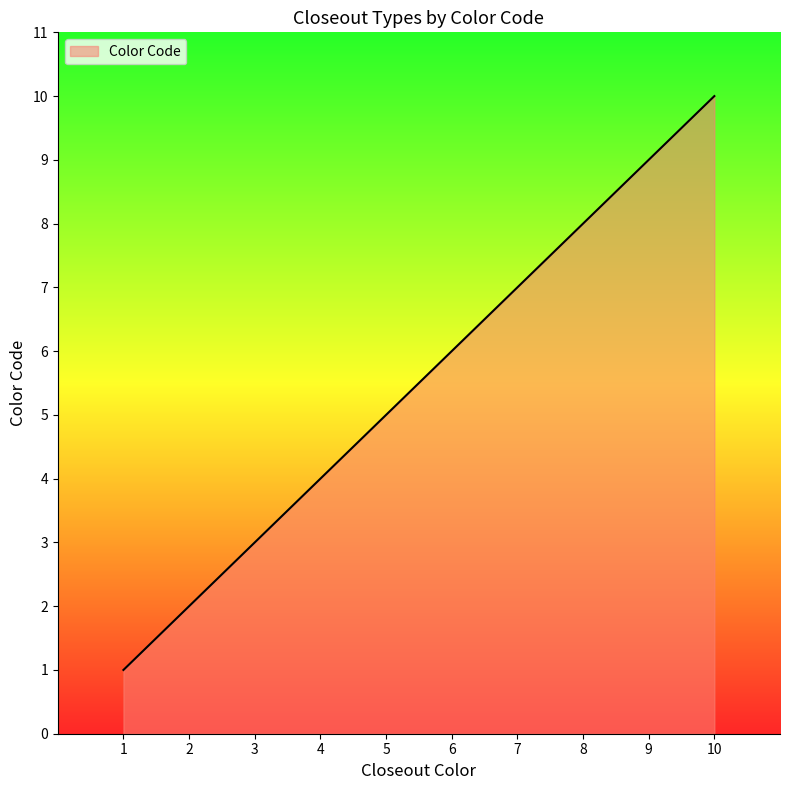

Which label corresponds to the smallest value in the chart?

1